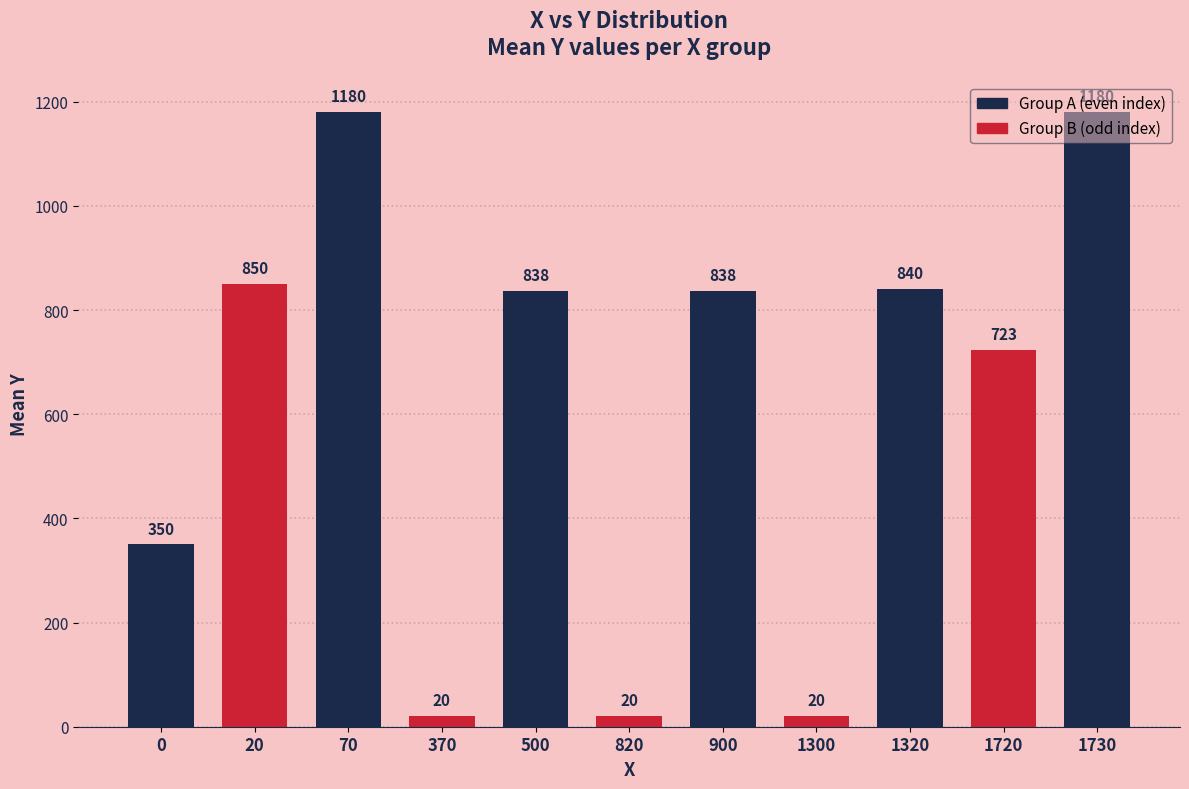

What is the smallest value displayed?

20.0